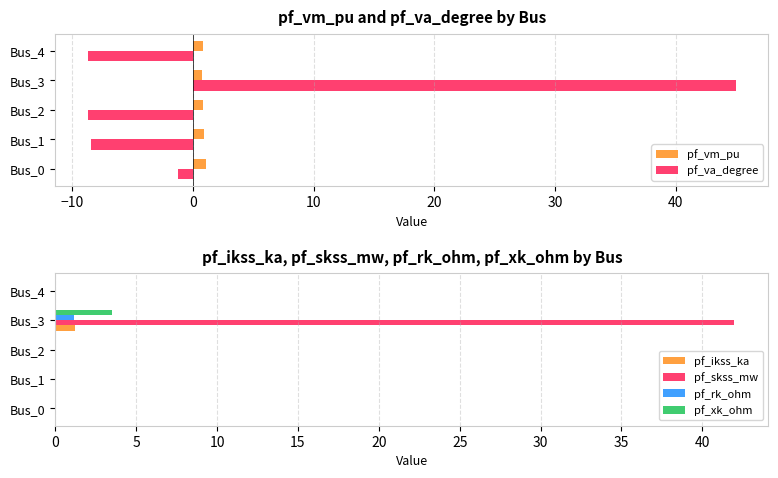

Is it true that pf_va_degree equals 45.0 at Bus_3?

True